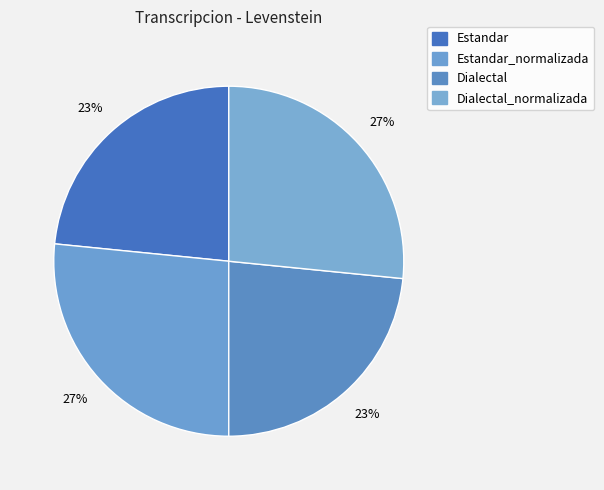

How many segments does this pie chart have?

4